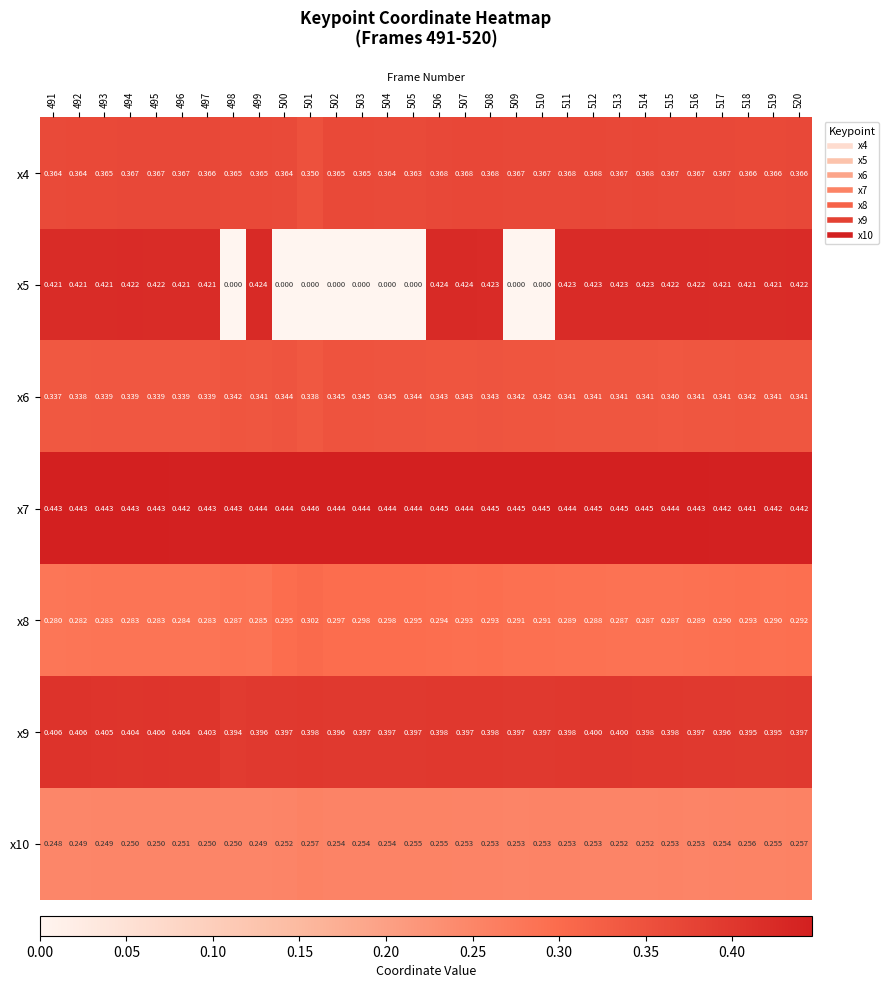

Is the value of x9 at 496 greater than the value of x8 at 510?

Yes